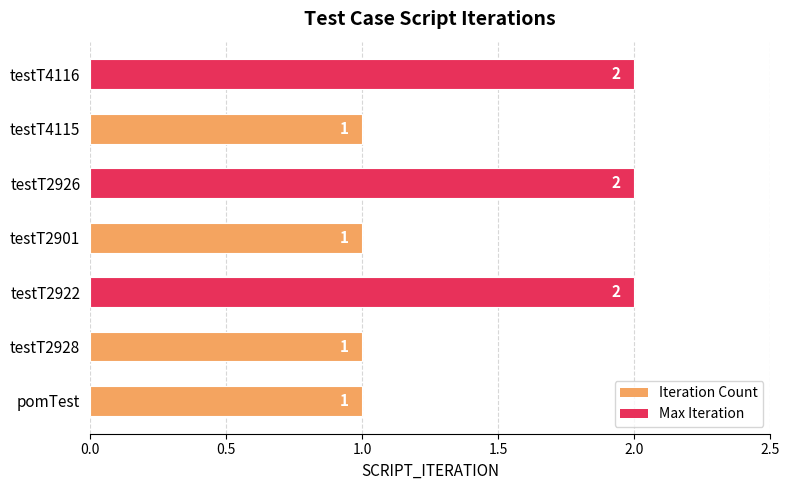

The value at testT4115 is 1. True or false?

True